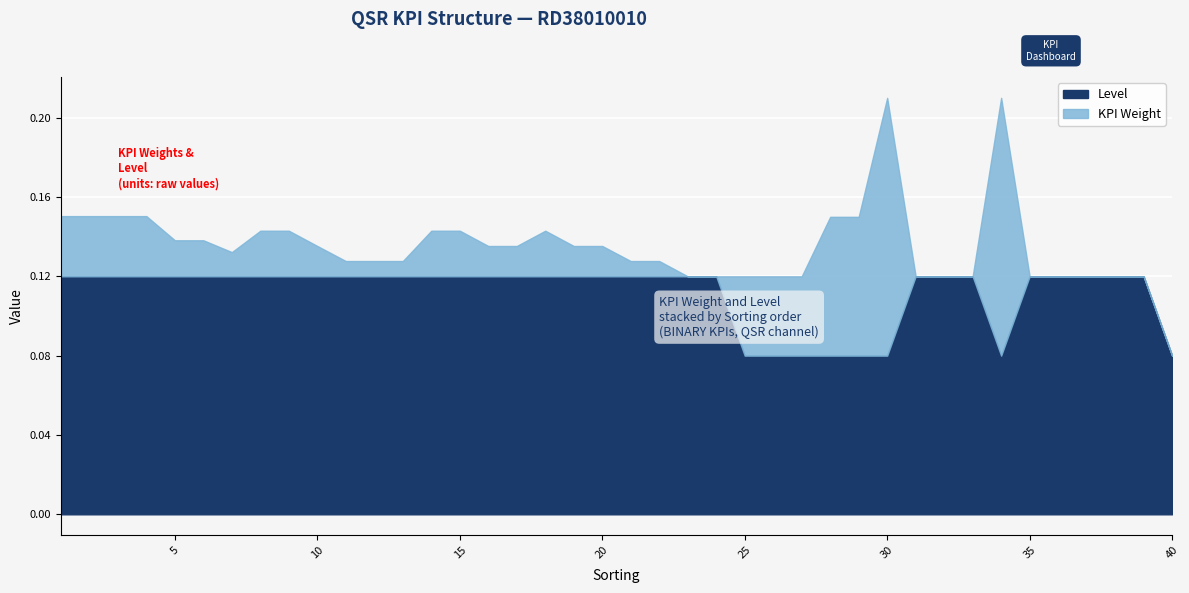

True or false: KPI Weight and level intersect in this chart.

False